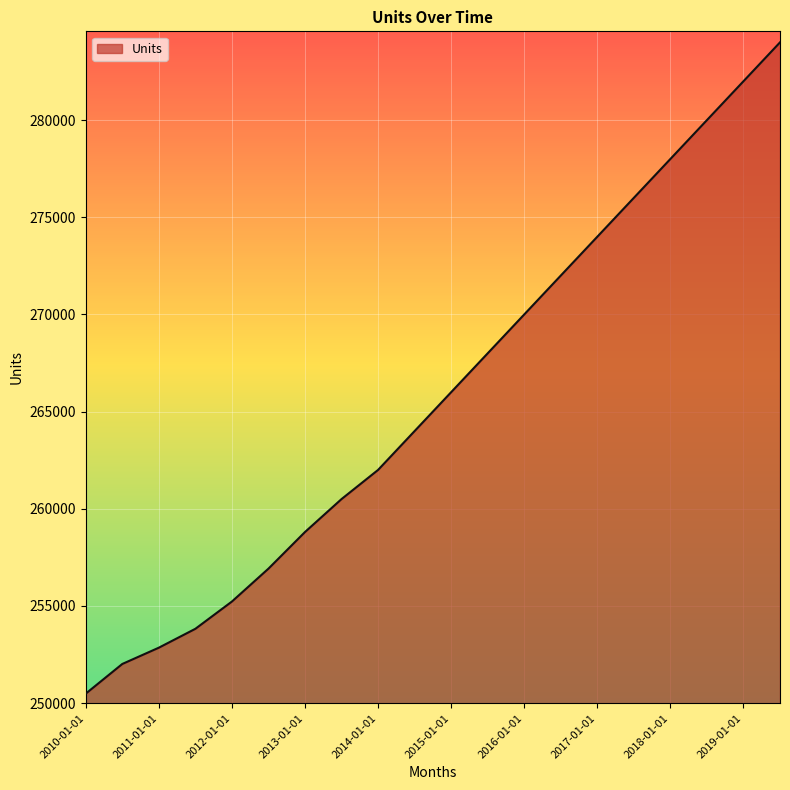

What is the difference between the maximum and minimum values?

33511.5